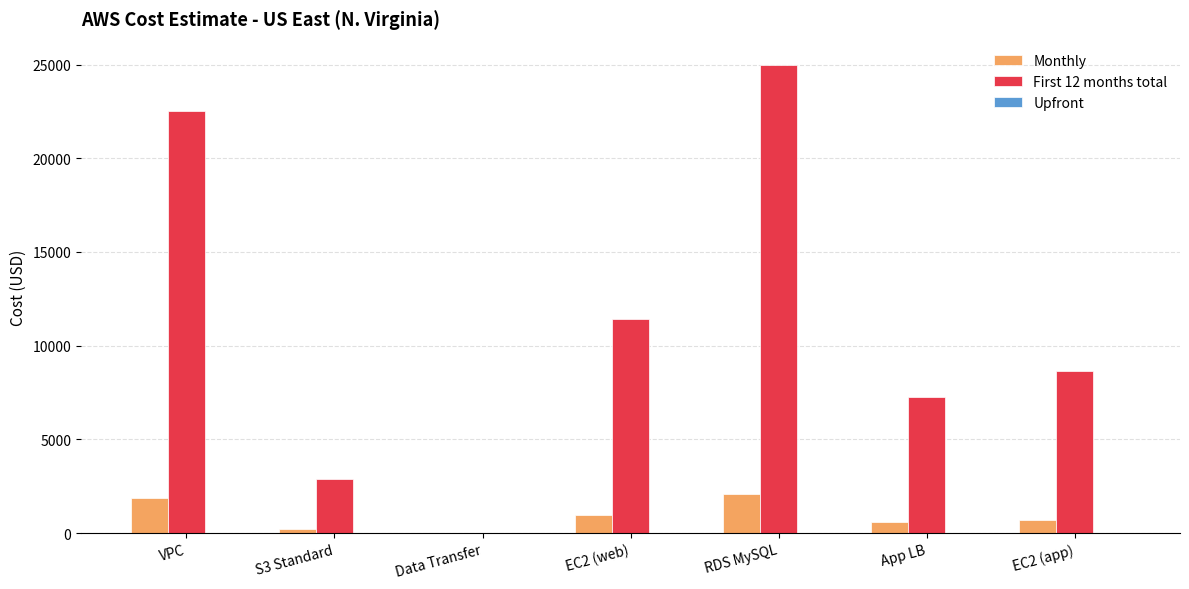

What is the approximate value of Monthly at App LB?

606.3